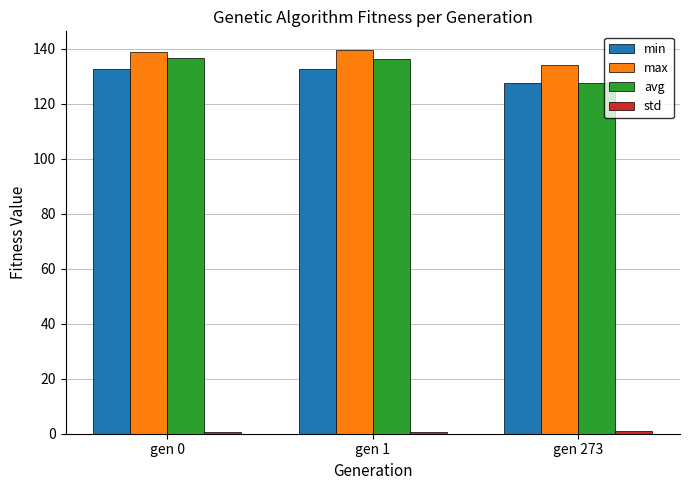

What is the value of the min bar at the 3rd from the left?

127.4